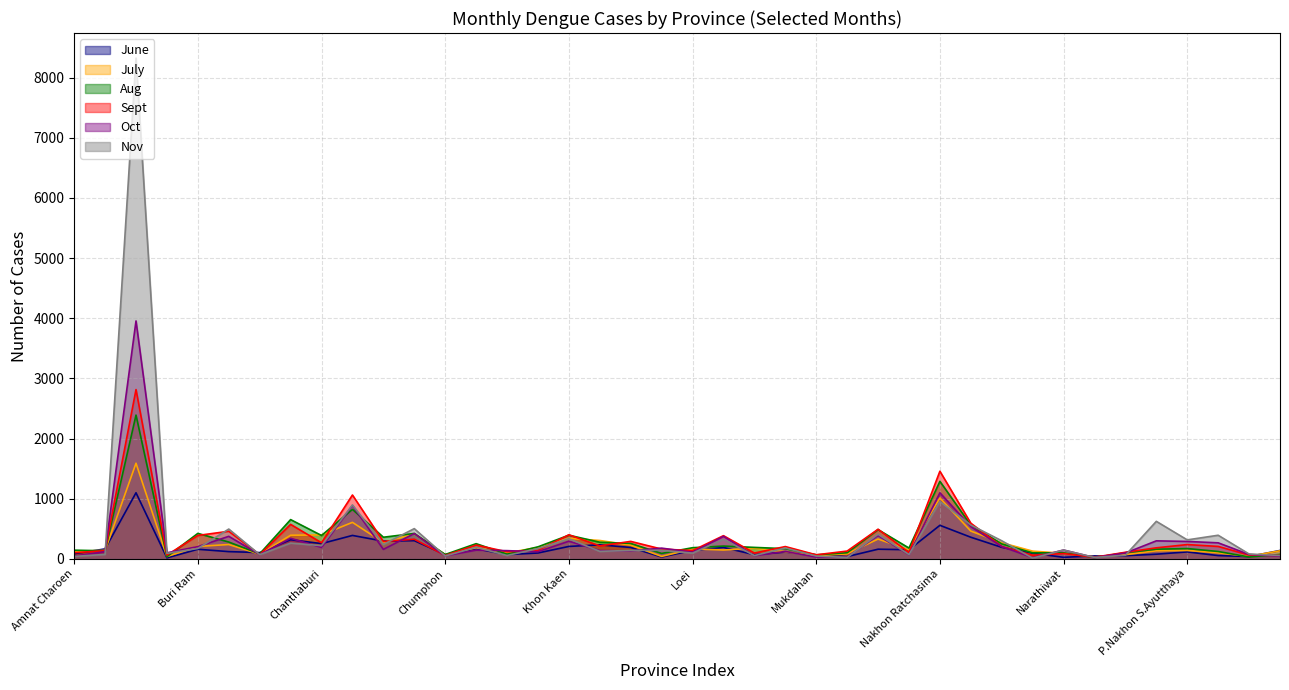

Is the value of June at Phangnga greater than the value of Nov at Mae Hong Son?

Yes